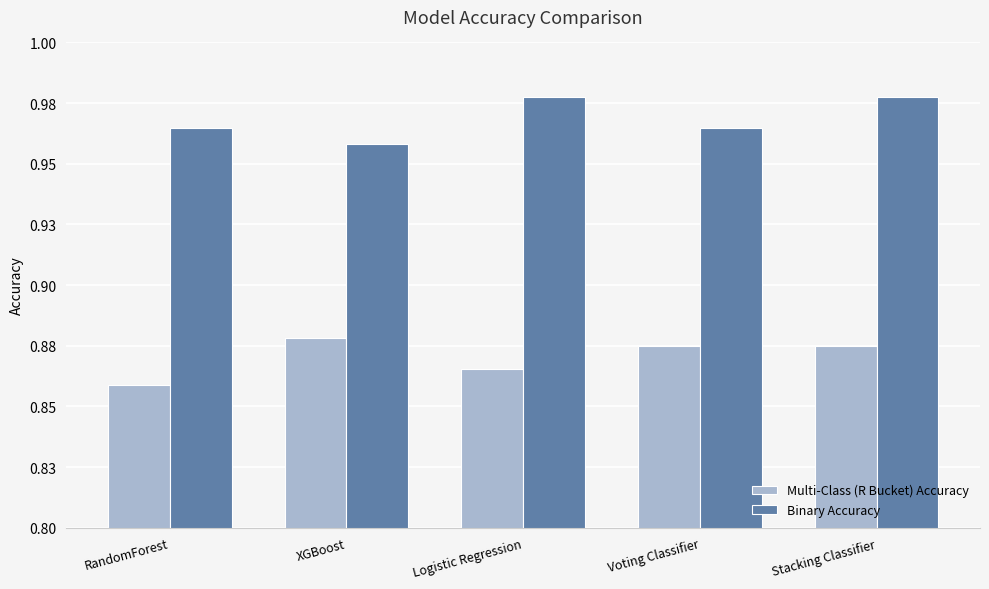

How many Binary Accuracy values are between 0 and 1?

5